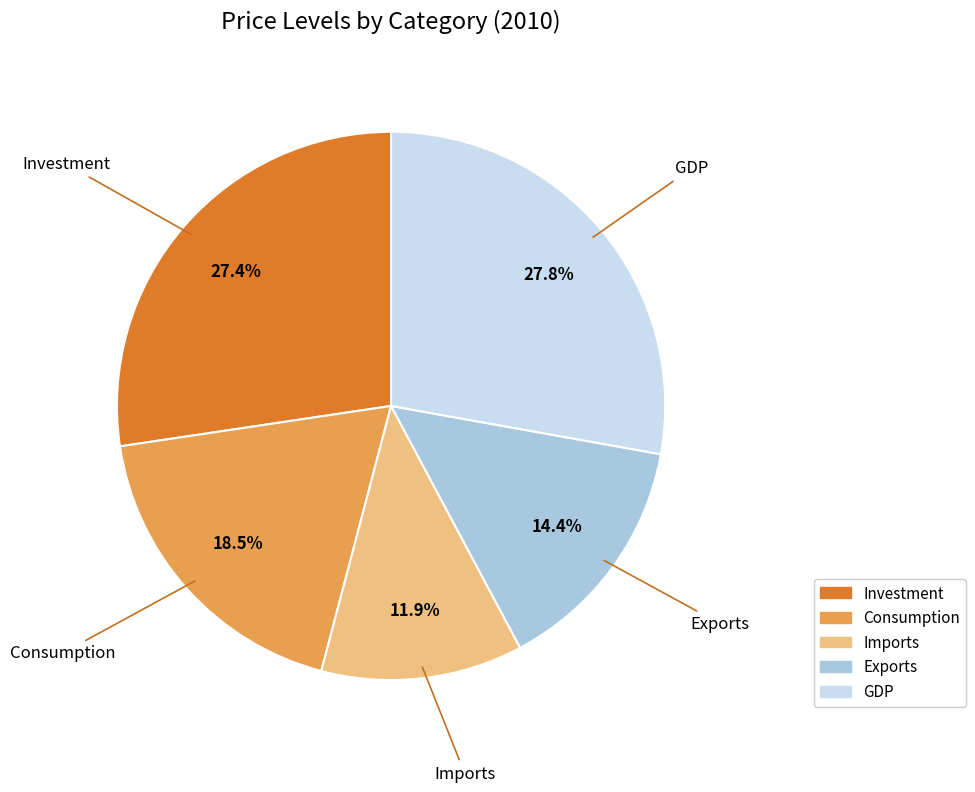

To the nearest percent, what is the difference between the largest and smallest slice percentages?

16%